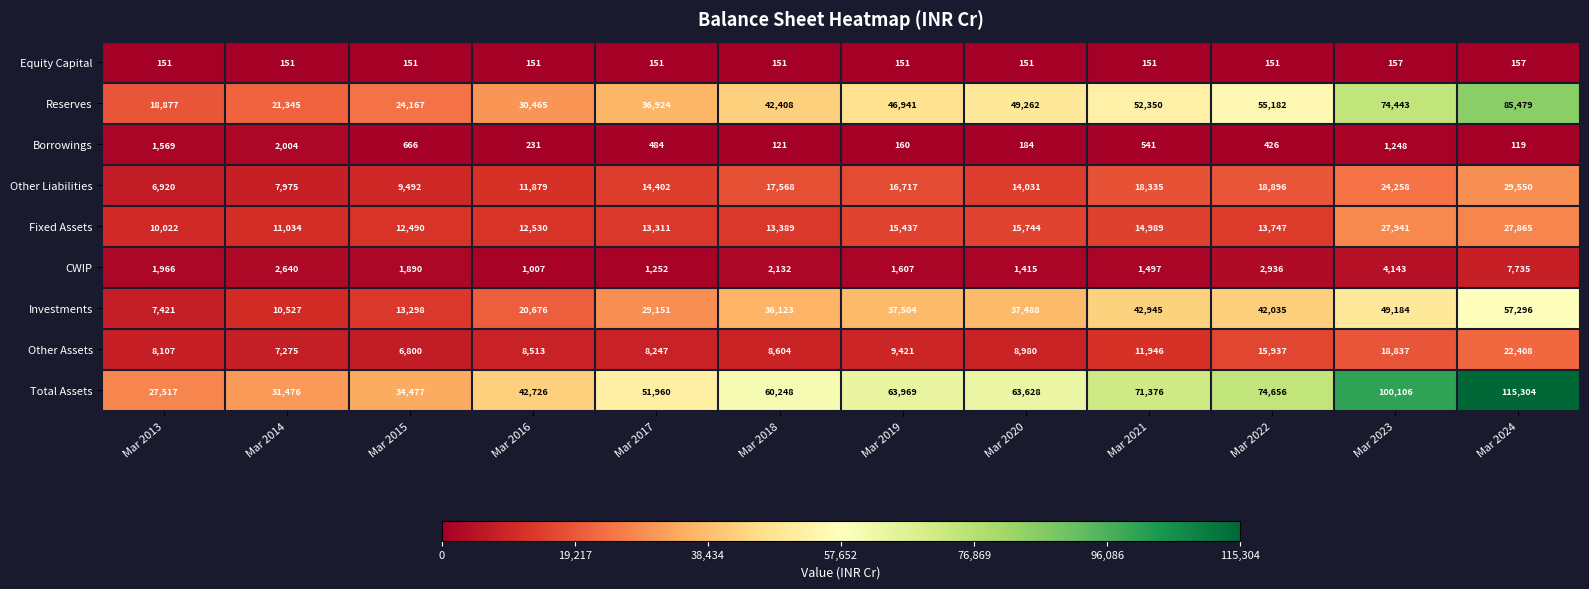

Rank the series at Mar 2017 from lowest to highest value.

Equity Capital, Borrowings, CWIP, Other Assets, Fixed Assets, Other Liabilities, Investments, Reserves, Total Assets